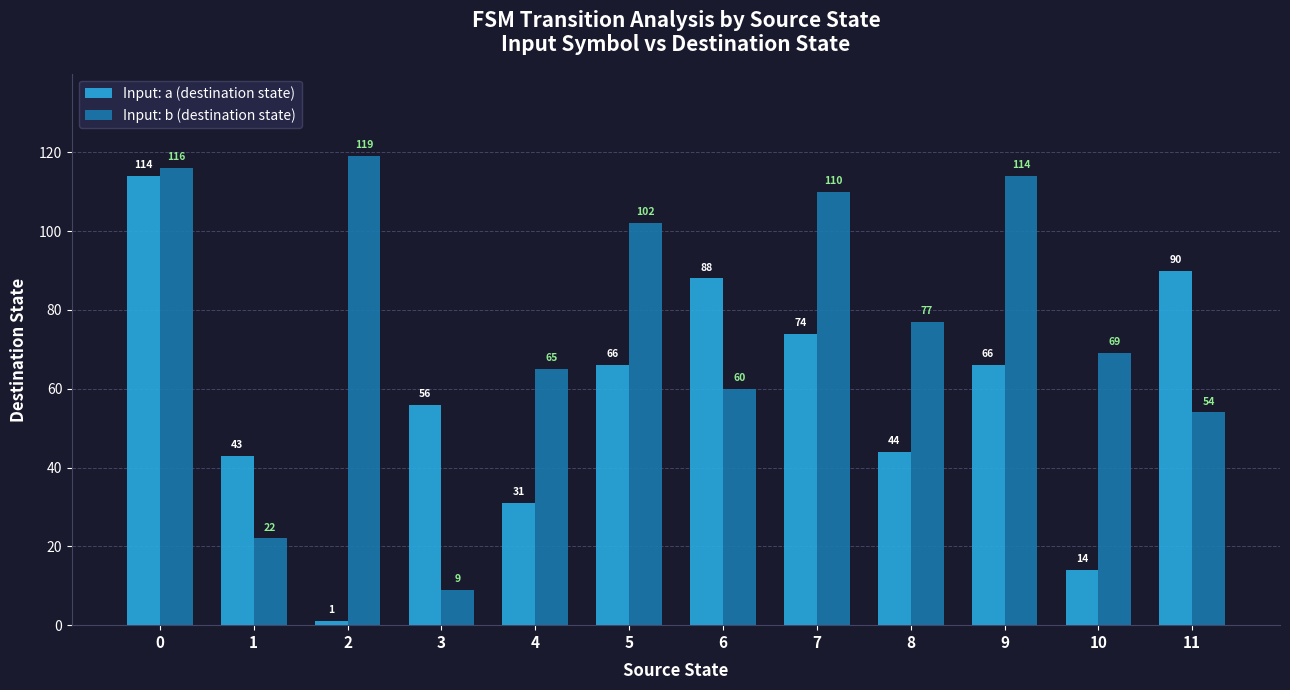

How many data points does each series have?

12